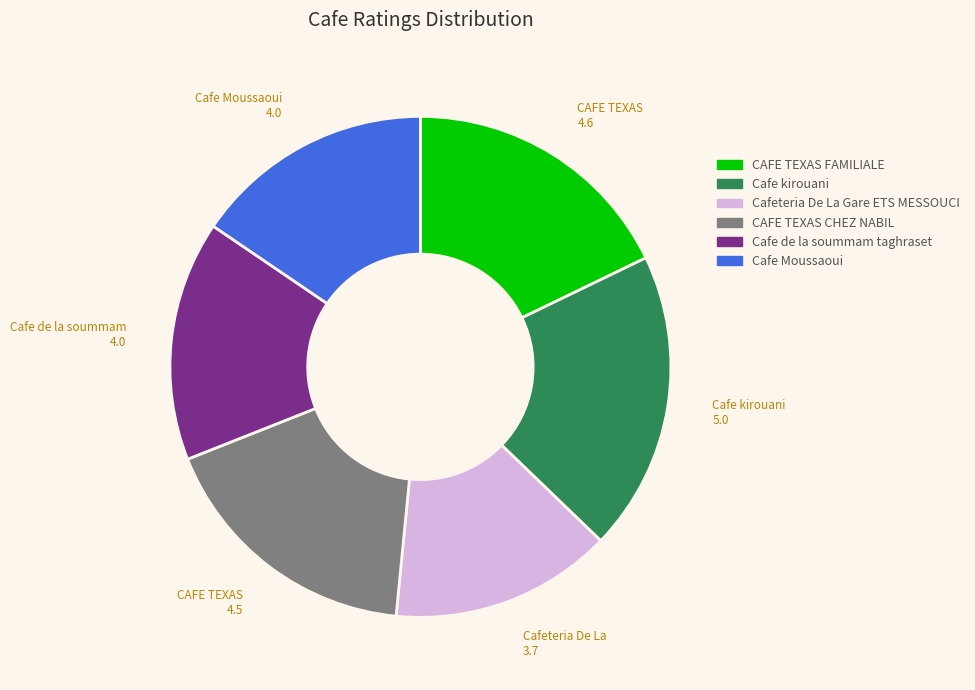

Which category has the biggest portion of the pie?

Cafe kirouani